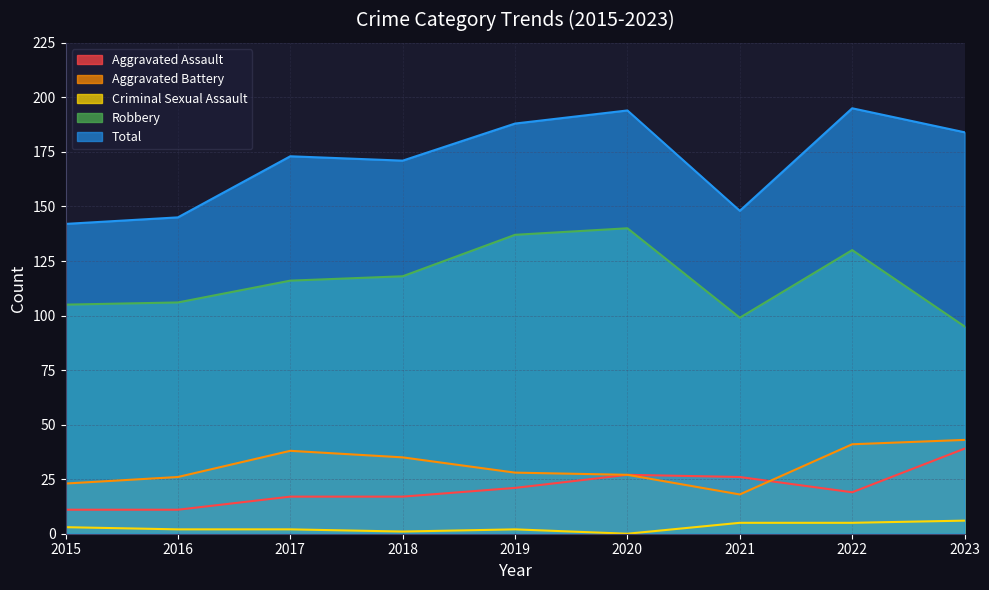

What is the approximate value of Aggravated Battery at 2019, to the nearest 10?

30